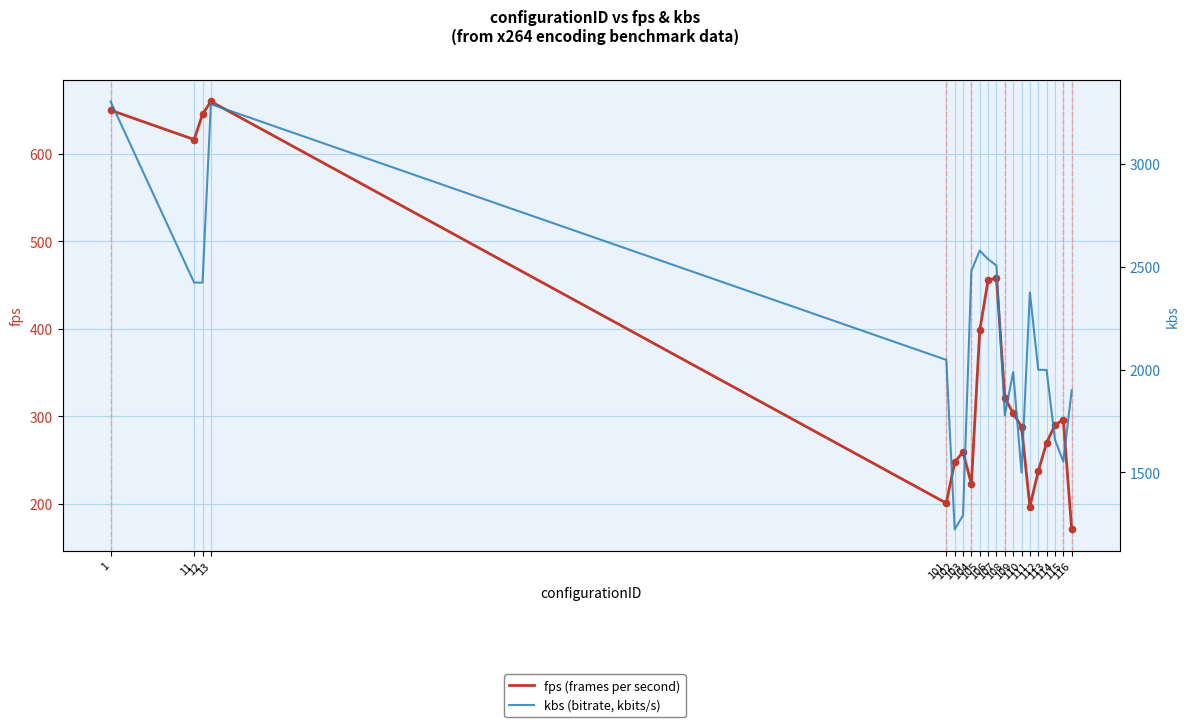

Which series contains the lowest Y value?

fps